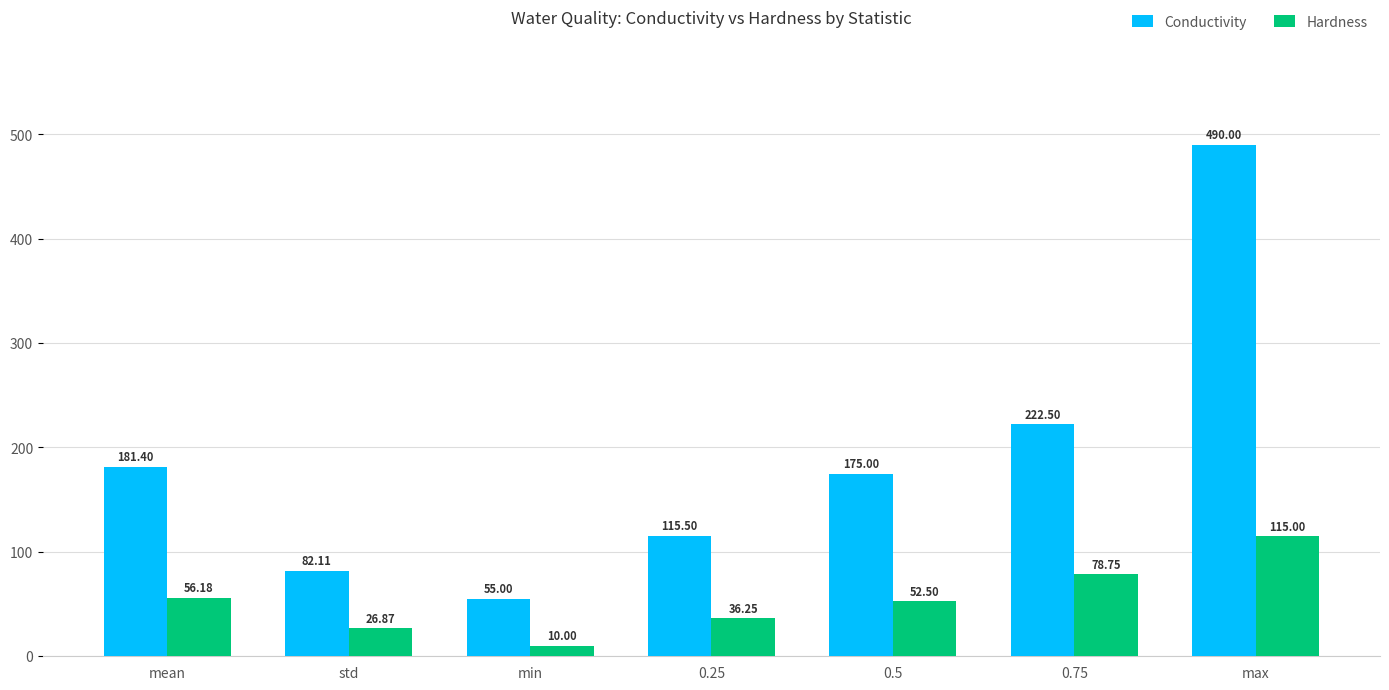

Is it true that Conductivity equals 175.0 at 0.5?

True